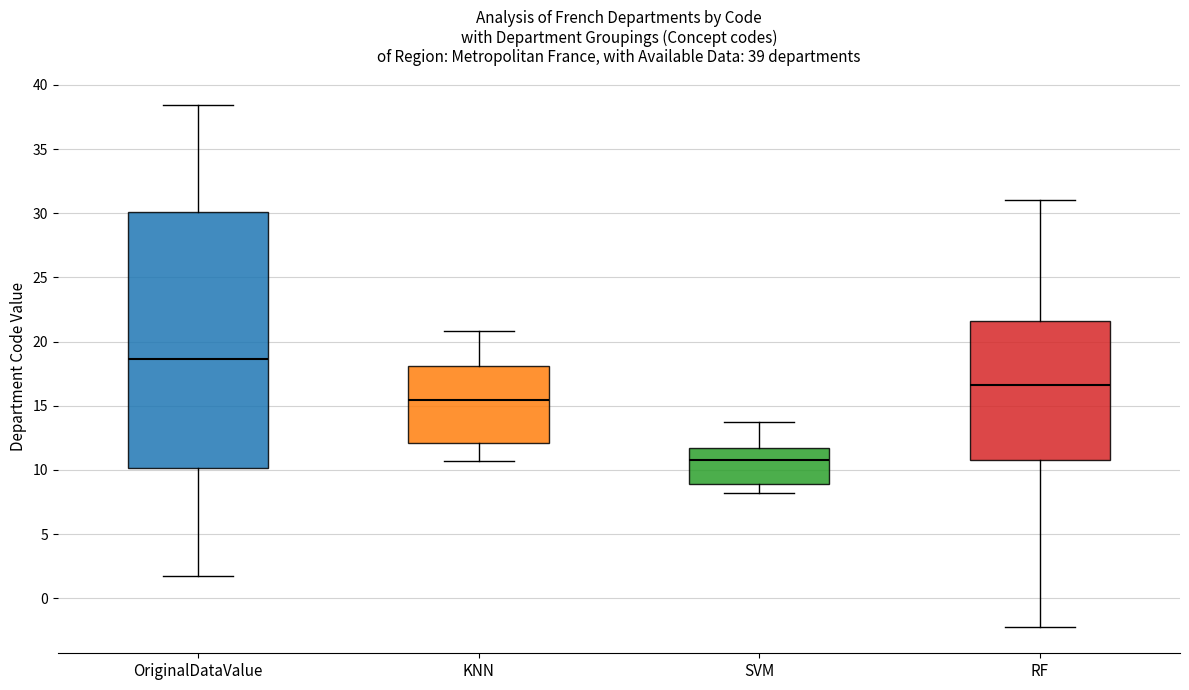

Comparing the boxes themselves (not the whiskers), which one is the tallest?

OriginalDataValue